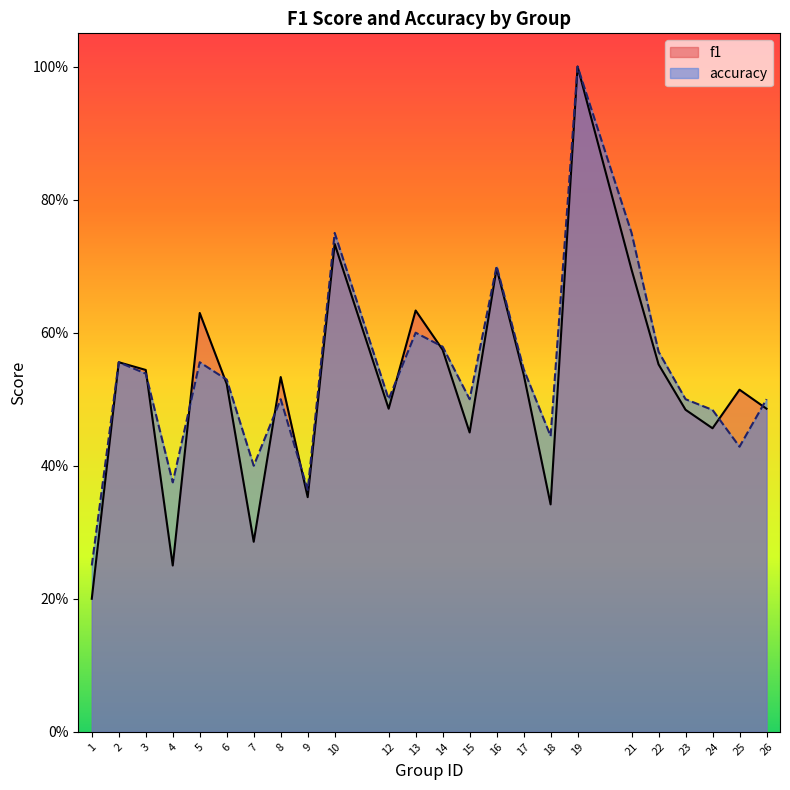

Where is accuracy nearest to the value 0?

1